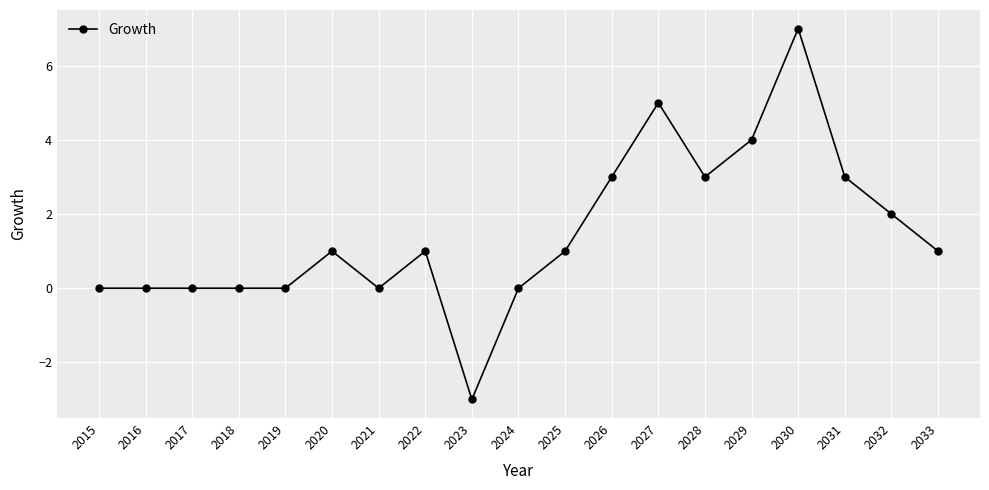

Reading right to left, list all the values displayed in this chart.

2033=1	2032=2	2031=3	2030=7	2029=4	2028=3	2027=5	2026=3	2025=1	2024=0	2023=-3	2022=1	2021=0	2020=1	2019=0	2018=0	2017=0	2016=0	2015=0